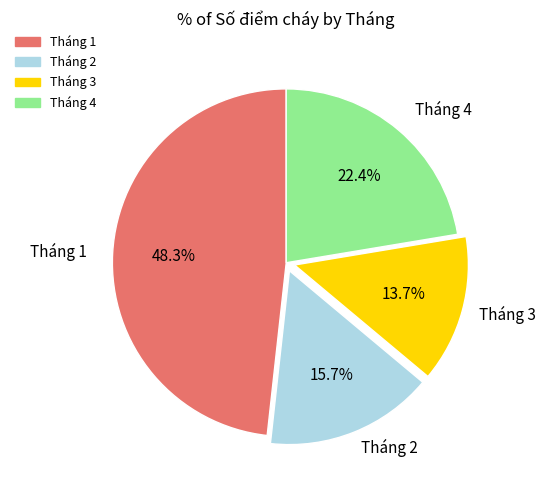

Which has a higher value, Tháng 4 or Tháng 3?

Tháng 4